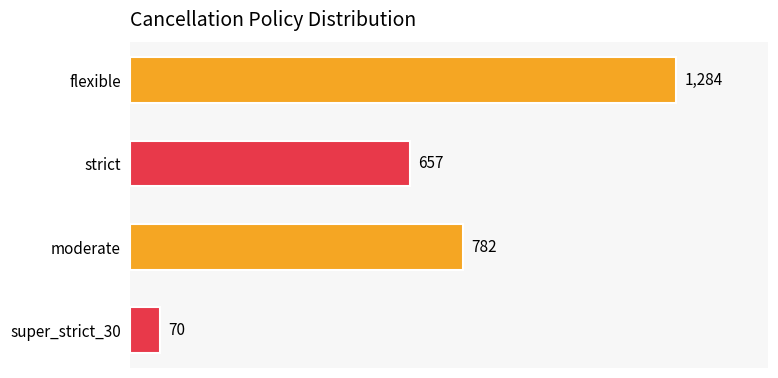

What is the difference between the maximum and second lowest values?

627